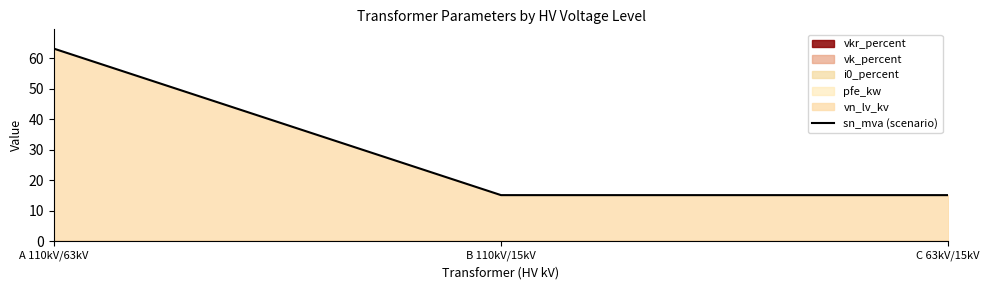

What position from the right is C 63kV/15kV?

1